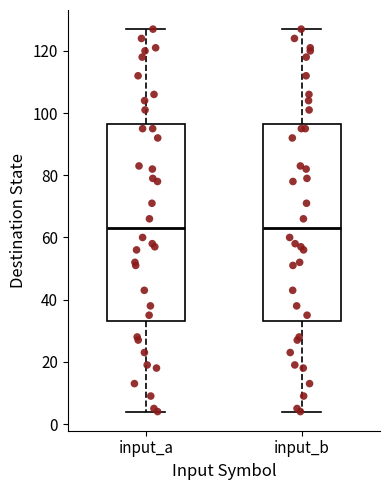

Where does the upper whisker of the box for input_a end on the y-axis? The values are not printed on the chart, so give them approximately, as read against the axis.

128